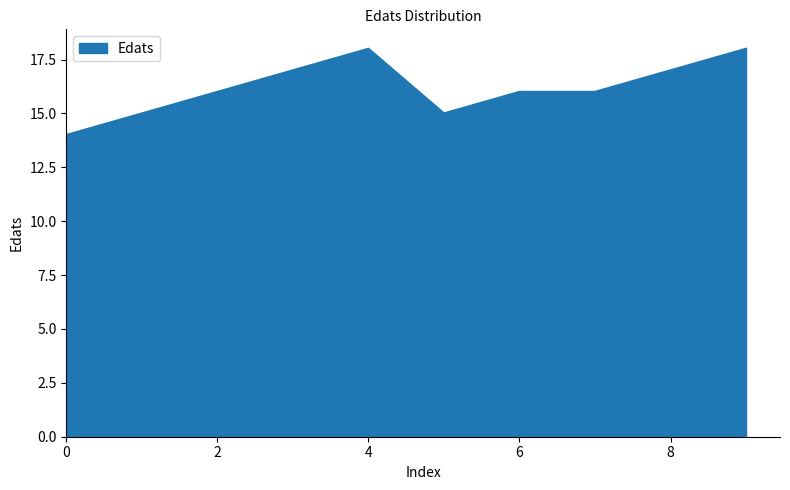

What is the difference between the maximum and minimum values?

4